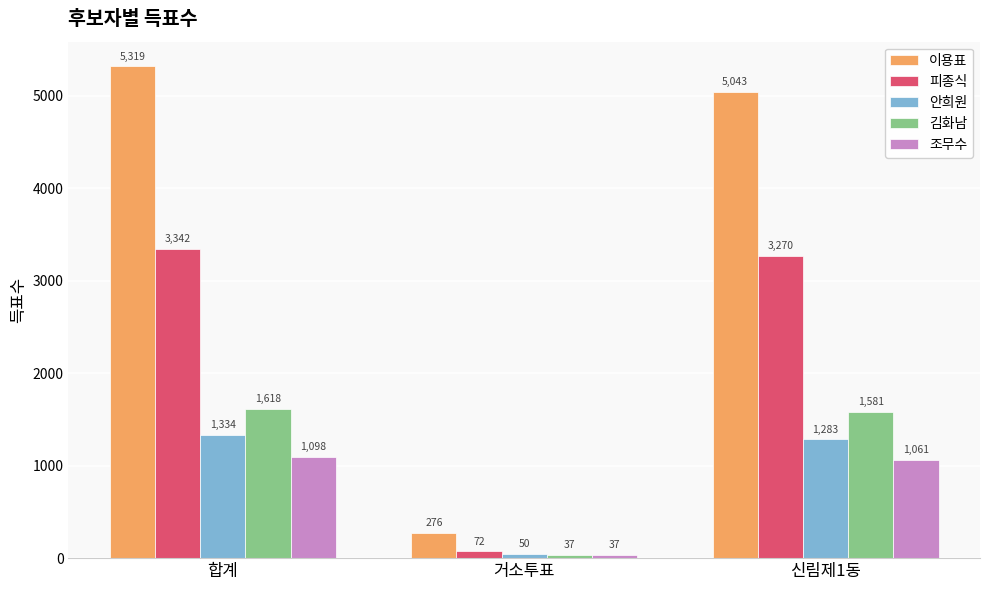

What is the label of the 1st bar from the left?

합계